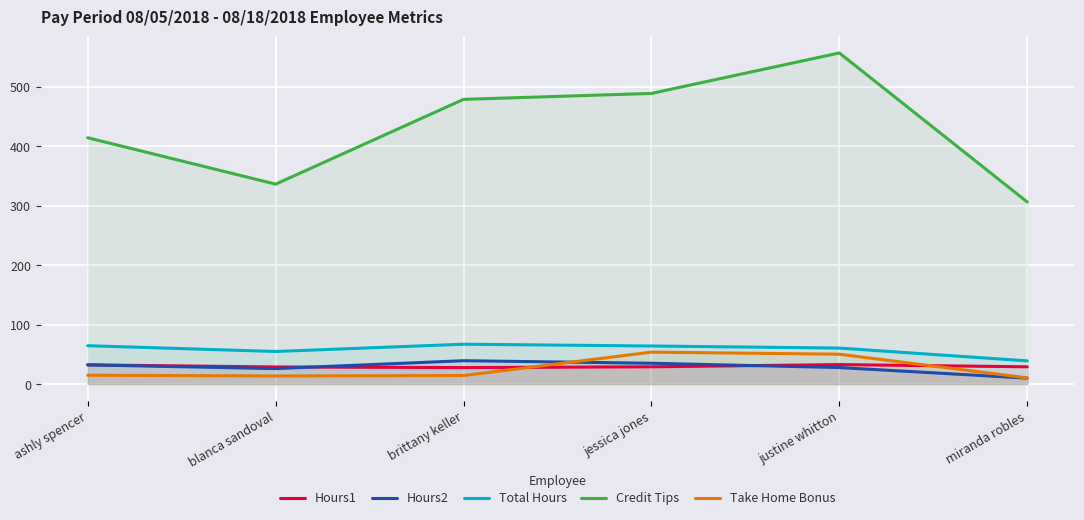

What is the value of the Total Hours point at the 3rd from the left?

67.0